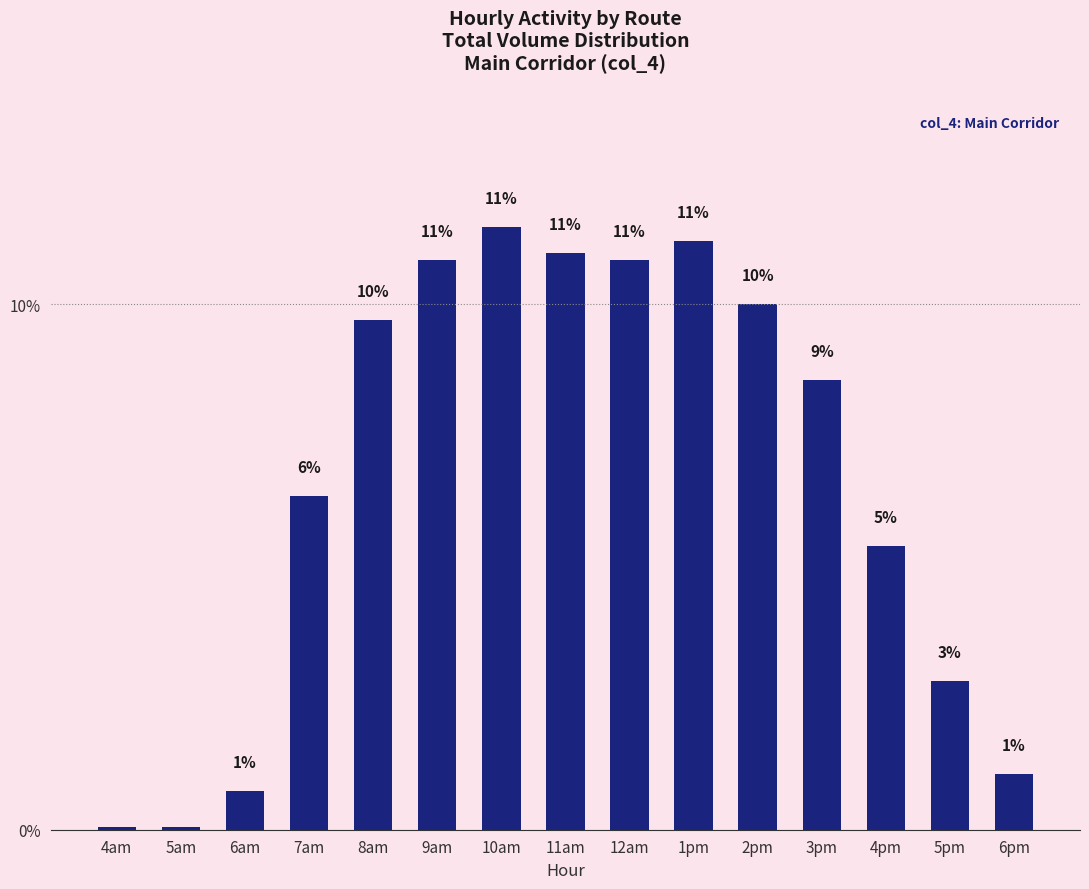

What is the greatest value displayed?

11.5